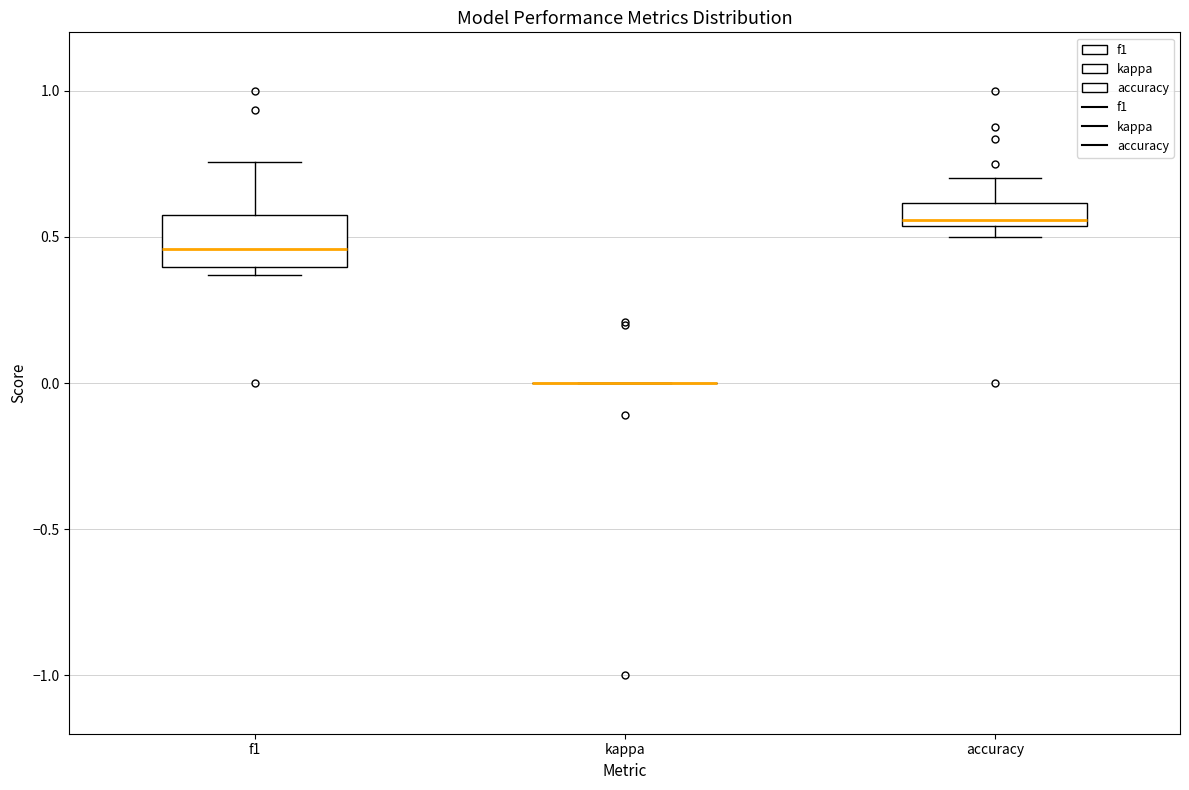

Where is the lower edge of the box for accuracy on the y-axis? The values are not printed on the chart, so give them approximately, as read against the axis.

0.55